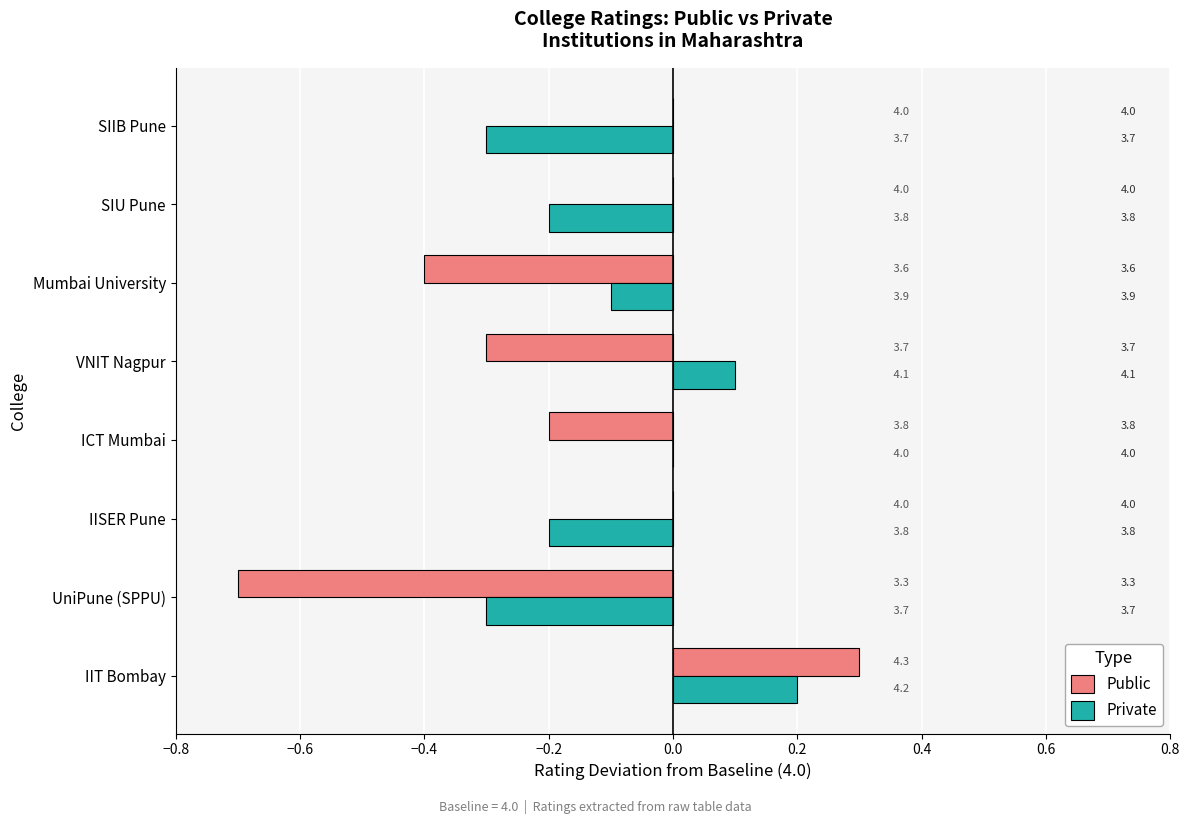

What are all the series names shown in the legend?

Public, Private